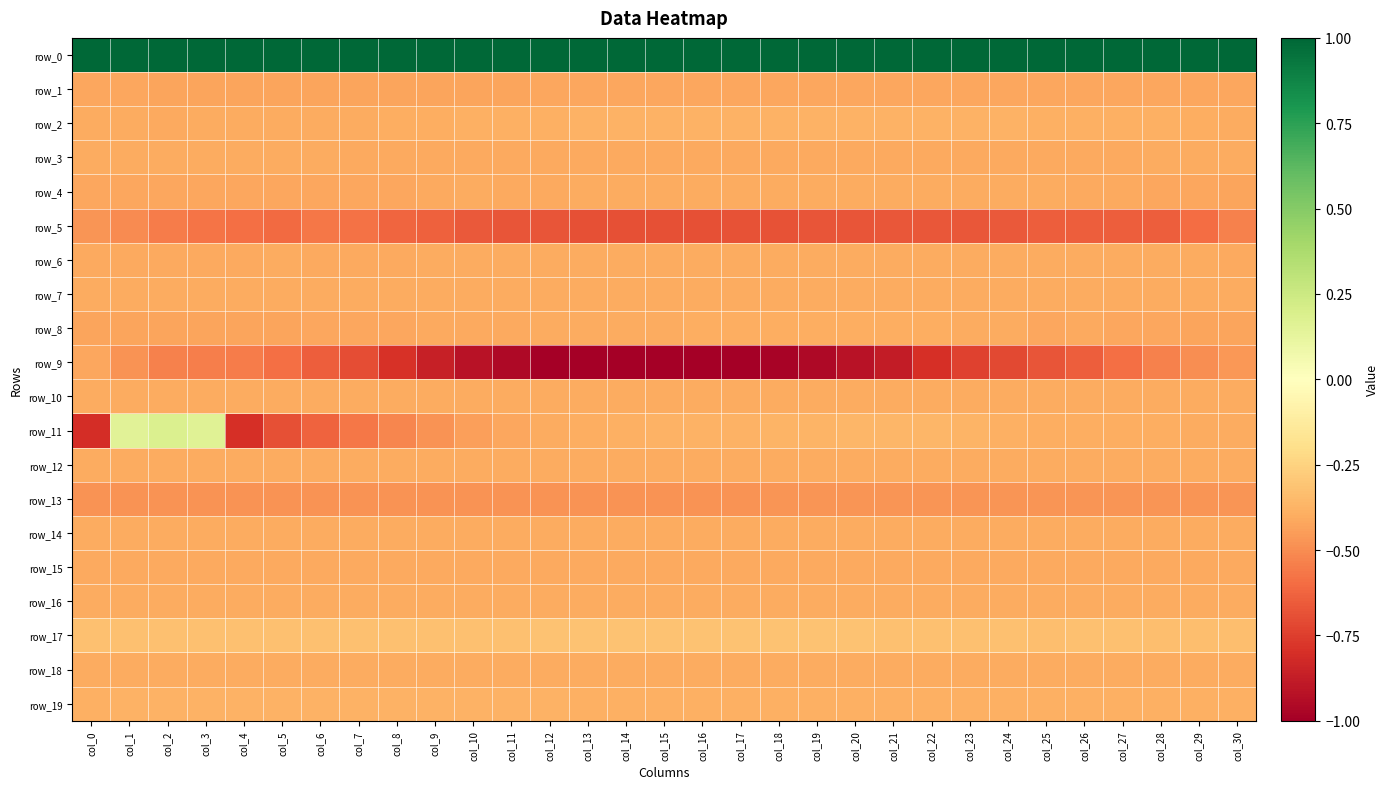

Which series has the widest spread of values?

row_11